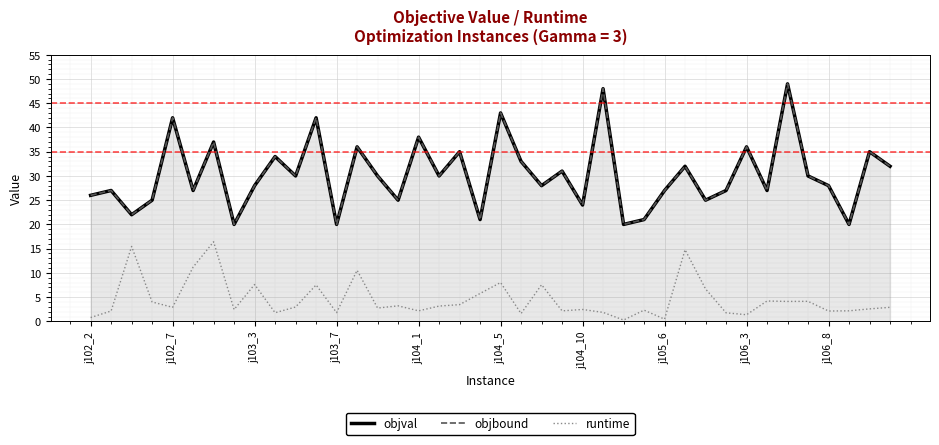

What is the greatest value displayed?

49.0